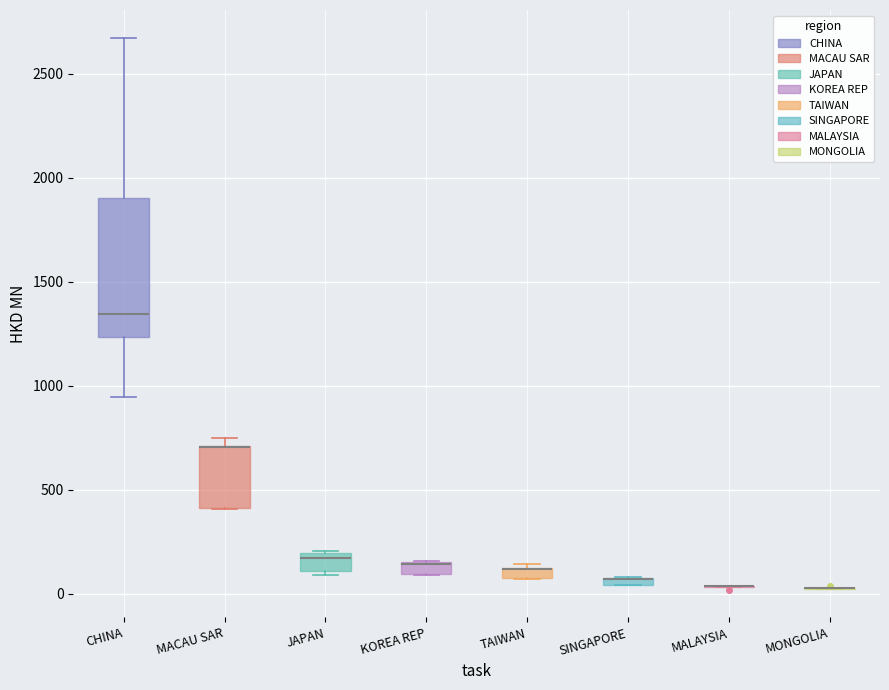

Where is the upper edge of the box for JAPAN on the y-axis? The values are not printed on the chart, so give them approximately, as read against the axis.

200